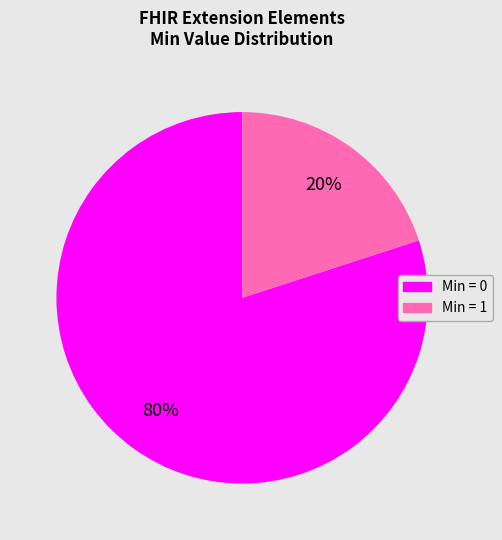

To the nearest percent, what is the average slice percentage?

50%